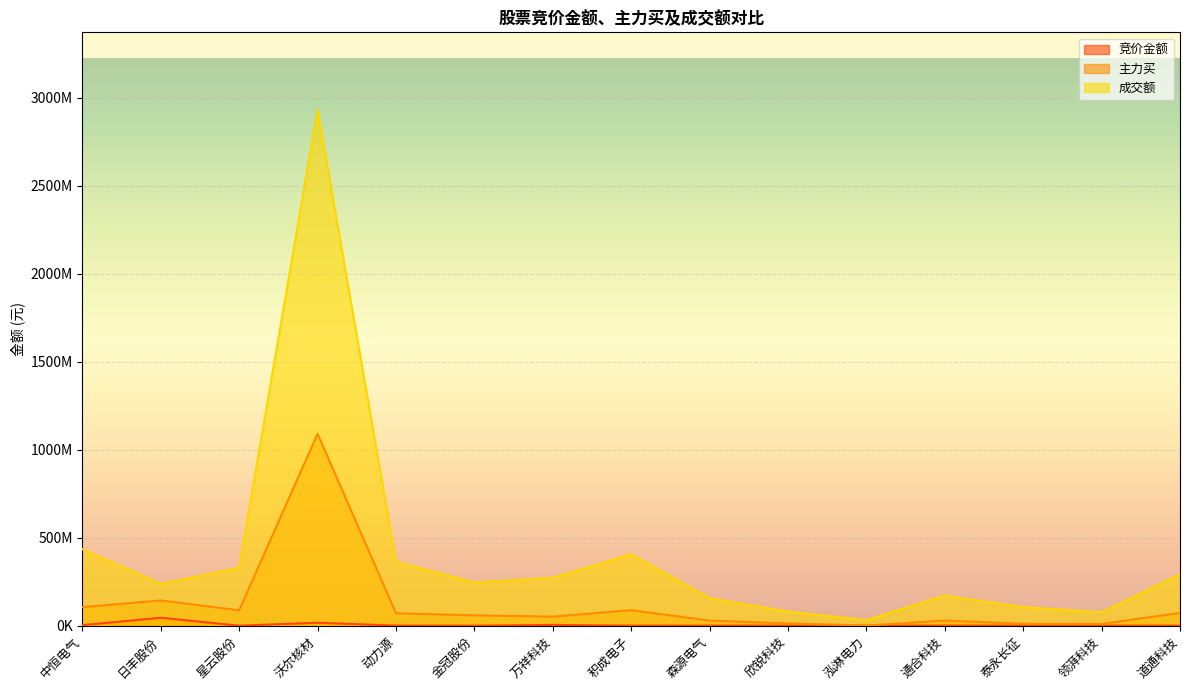

At which label is 主力买 closest to 545907405?

日丰股份